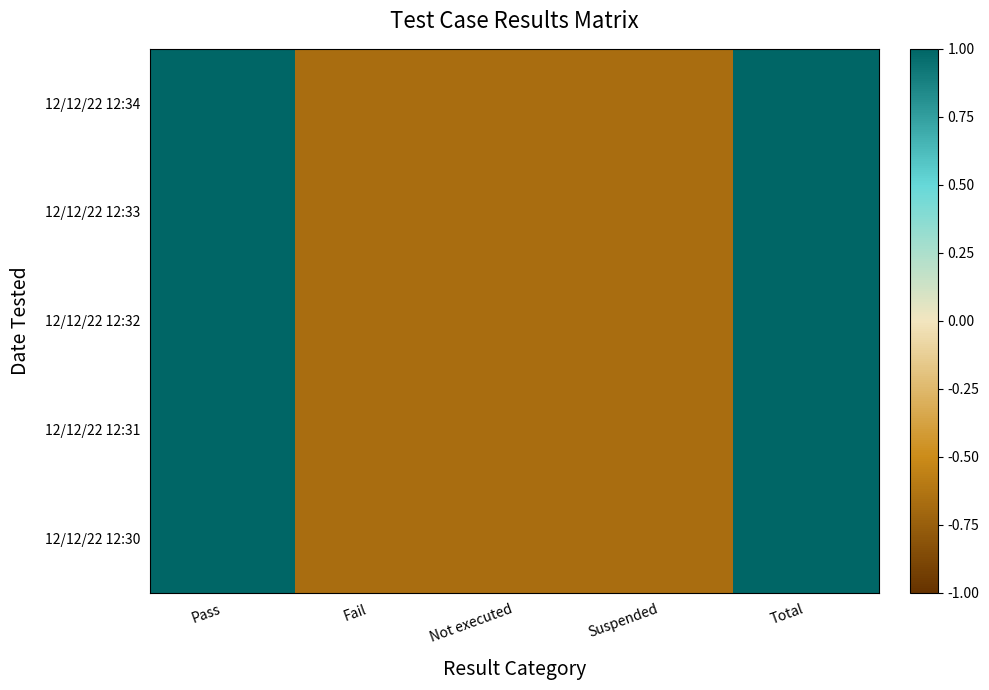

Which series has the largest total across all categories?

12/12/22 12:34